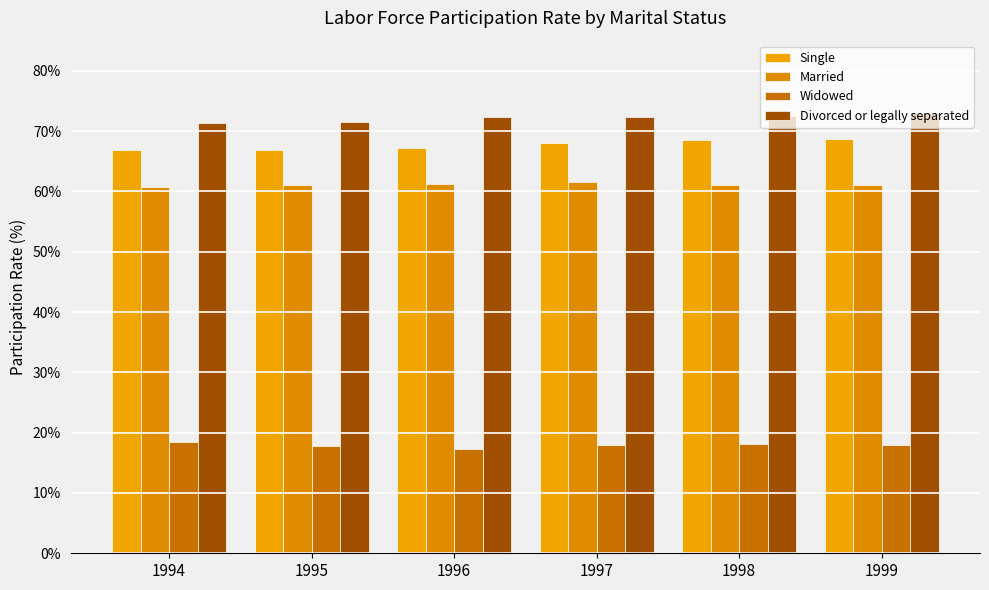

At how many categories does at least one series exceed 57?

6